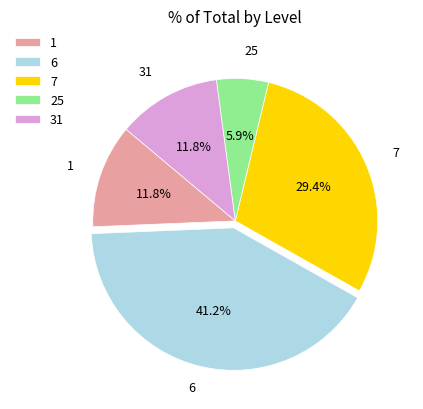

Does any single category account for the majority?

No